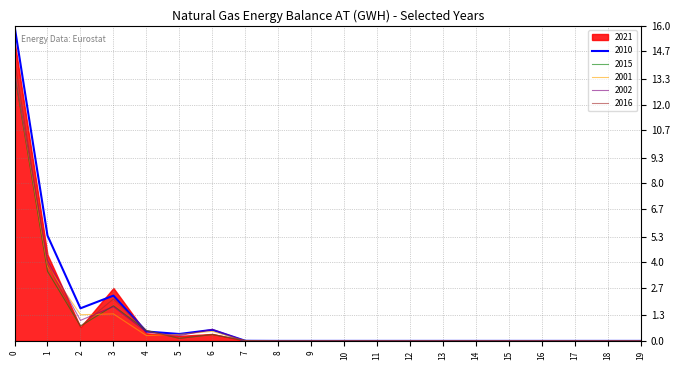

The 2010 series shows 0.6 at 6. True or false?

True